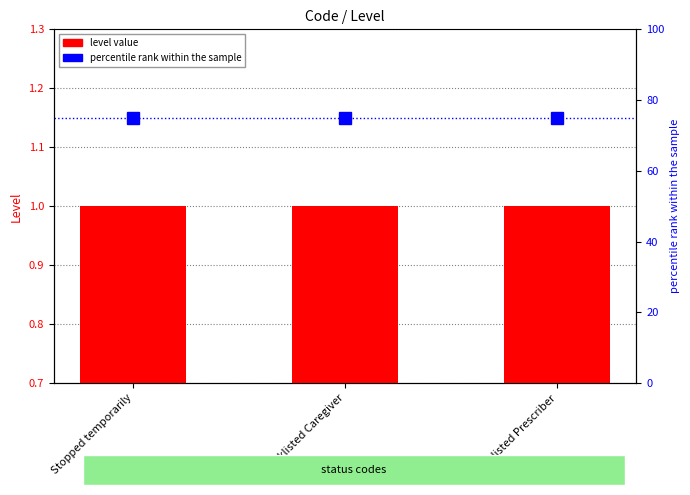

True or false: level value has a value of 2 at Blacklisted Caregiver.

False